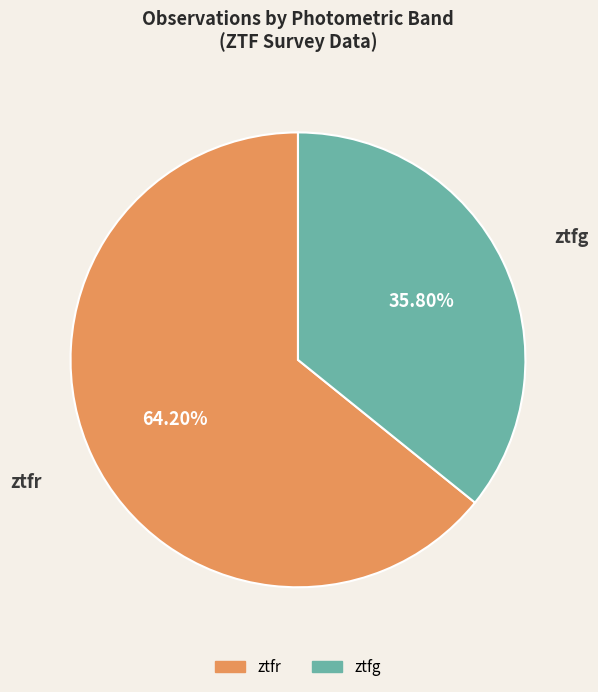

What is the majority slice?

ztfr